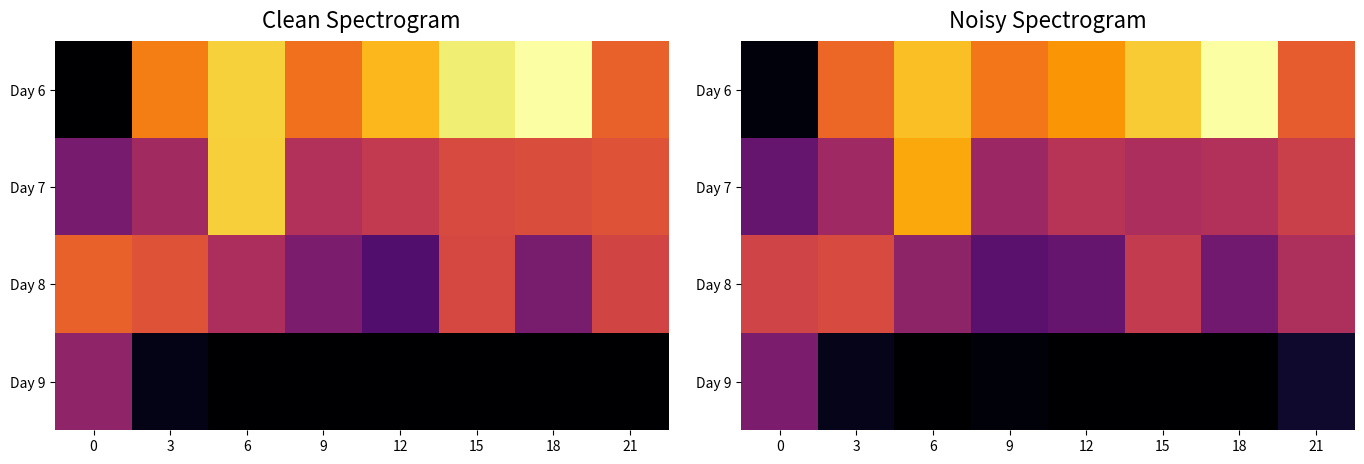

At how many categories does at least one series exceed 2351281?

5